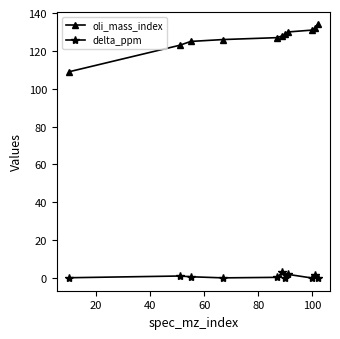

True or false: delta_ppm and oli_mass_index intersect in this chart.

False